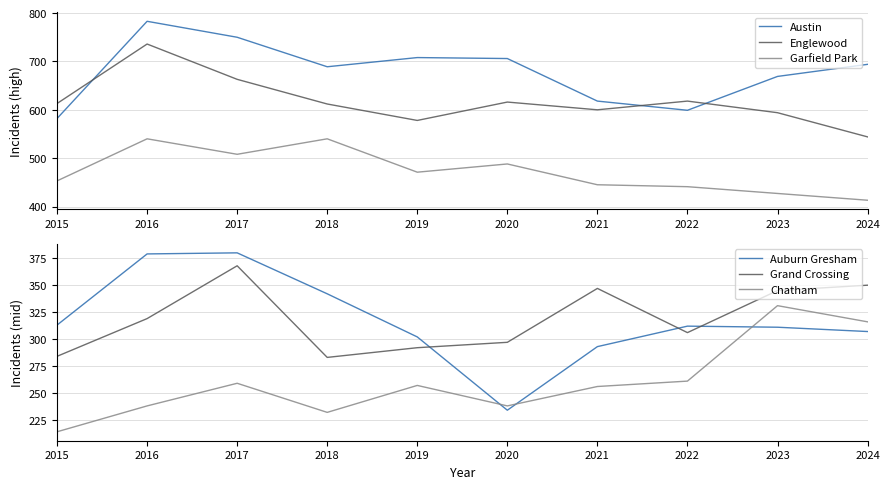

At which category does Englewood reach its first local peak?

2016